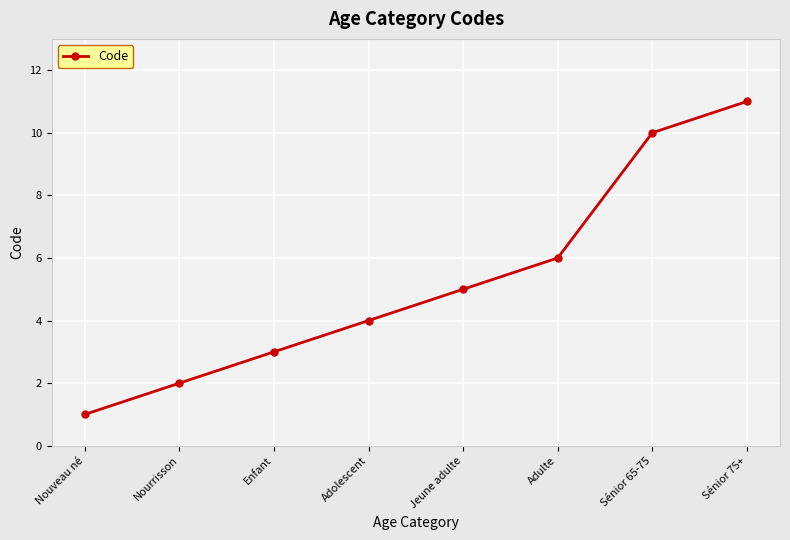

Does the chart have visible grid lines?

Yes